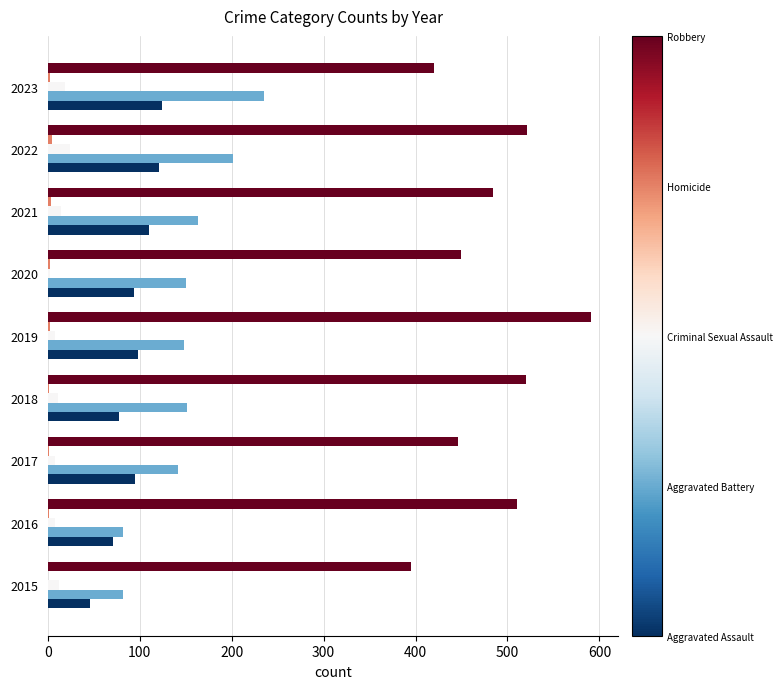

Which category has the highest value across all series?

2019